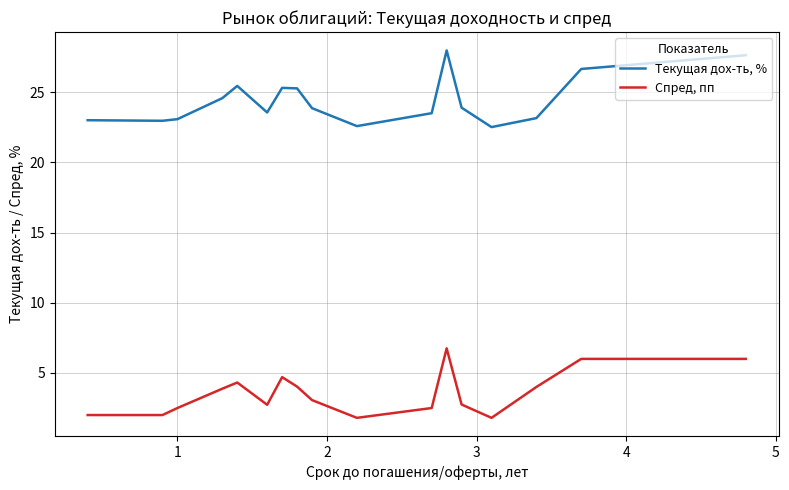

Rank the series by their average value, from highest to lowest.

Текущая дох-ть, %, Спред, пп